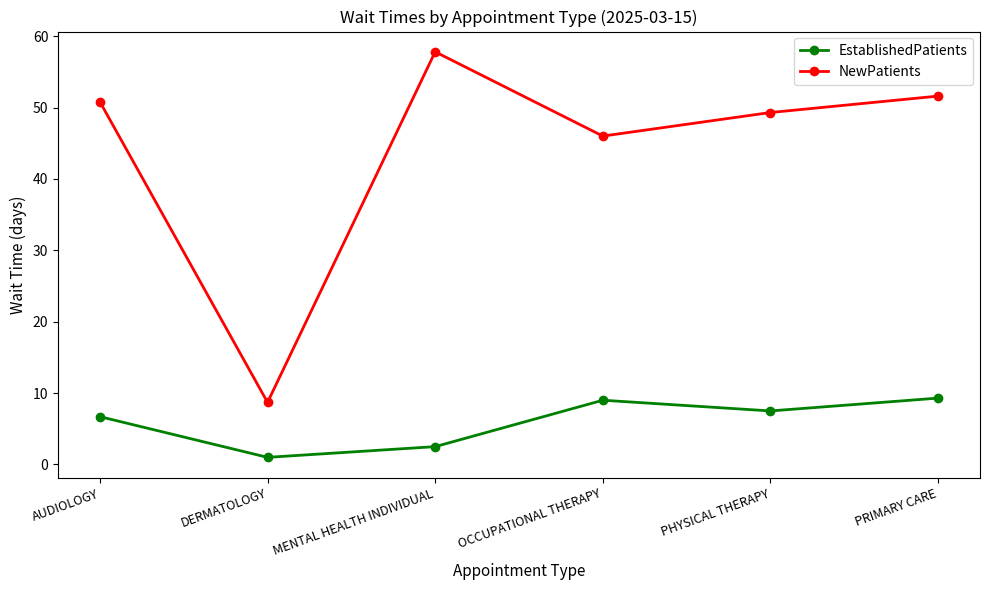

True or false: EstablishedPatients and NewPatients intersect in this chart.

False